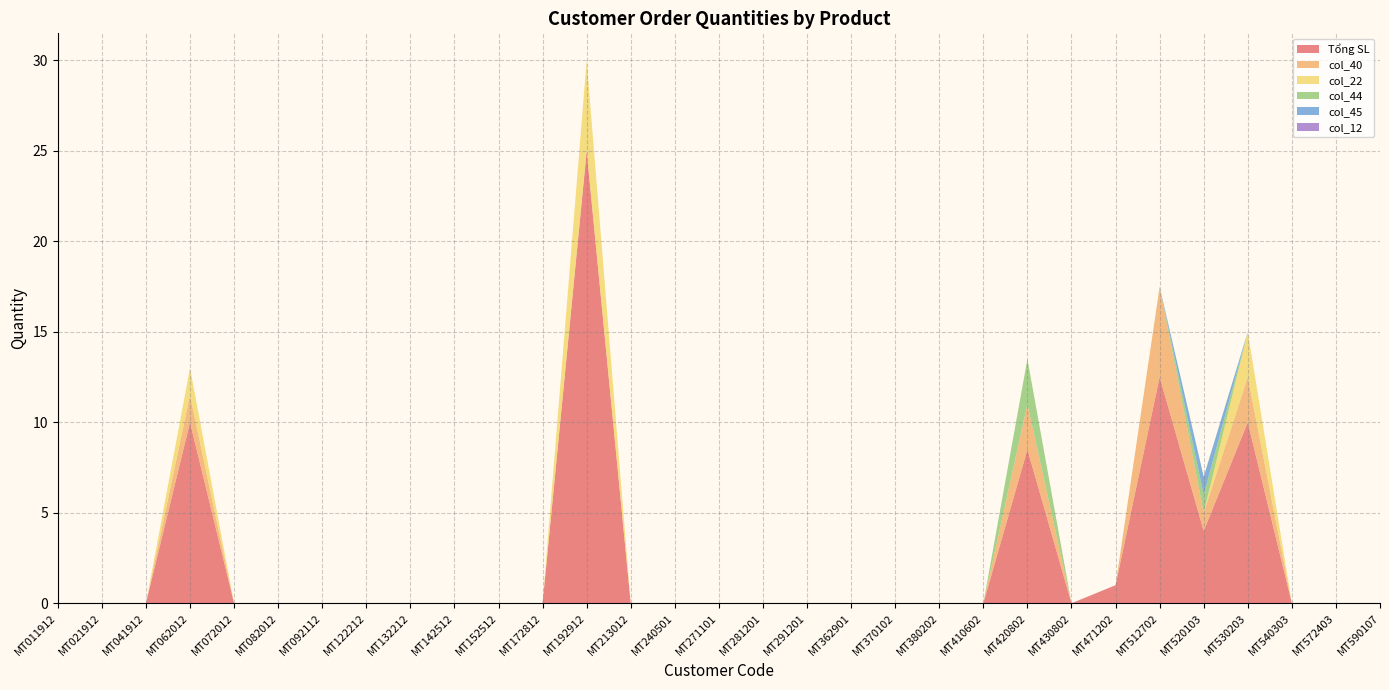

Reading right to left, what are all the values shown in this chart?

Tổng SL: 0.0	0.0	0.0	10.0	4.0	12.5	1.0	0.0	8.5	0.0	0.0	0.0	0.0	0.0	0.0	0.0	0.0	0.0	25.0	0.0	0.0	0.0	0.0	0.0	0.0	0.0	0.0	10.0	0.0	0.0	0.0
col_40: 0.0	0.0	0.0	2.5	1.0	5.0	0.0	0.0	2.5	0.0	0.0	0.0	0.0	0.0	0.0	0.0	0.0	0.0	0.0	0.0	0.0	0.0	0.0	0.0	0.0	0.0	0.0	1.5	0.0	0.0	0.0
col_22: 0.0	0.0	0.0	2.5	0.0	0.0	0.0	0.0	0.0	0.0	0.0	0.0	0.0	0.0	0.0	0.0	0.0	0.0	5.0	0.0	0.0	0.0	0.0	0.0	0.0	0.0	0.0	1.5	0.0	0.0	0.0
col_44: 0.0	0.0	0.0	0.0	1.0	0.0	0.0	0.0	2.5	0.0	0.0	0.0	0.0	0.0	0.0	0.0	0.0	0.0	0.0	0.0	0.0	0.0	0.0	0.0	0.0	0.0	0.0	0.0	0.0	0.0	0.0
col_45: 0.0	0.0	0.0	0.0	1.0	0.0	0.0	0.0	0.0	0.0	0.0	0.0	0.0	0.0	0.0	0.0	0.0	0.0	0.0	0.0	0.0	0.0	0.0	0.0	0.0	0.0	0.0	0.0	0.0	0.0	0.0
col_12: 0.0	0.0	0.0	0.0	0.0	0.0	0.0	0.0	0.0	0.0	0.0	0.0	0.0	0.0	0.0	0.0	0.0	0.0	0.0	0.0	0.0	0.0	0.0	0.0	0.0	0.0	0.0	0.0	0.0	0.0	0.0